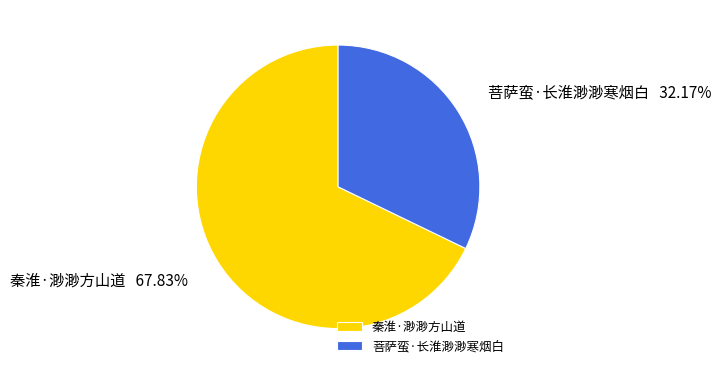

To the nearest percent, what is the difference between the largest and smallest slice percentages?

36%